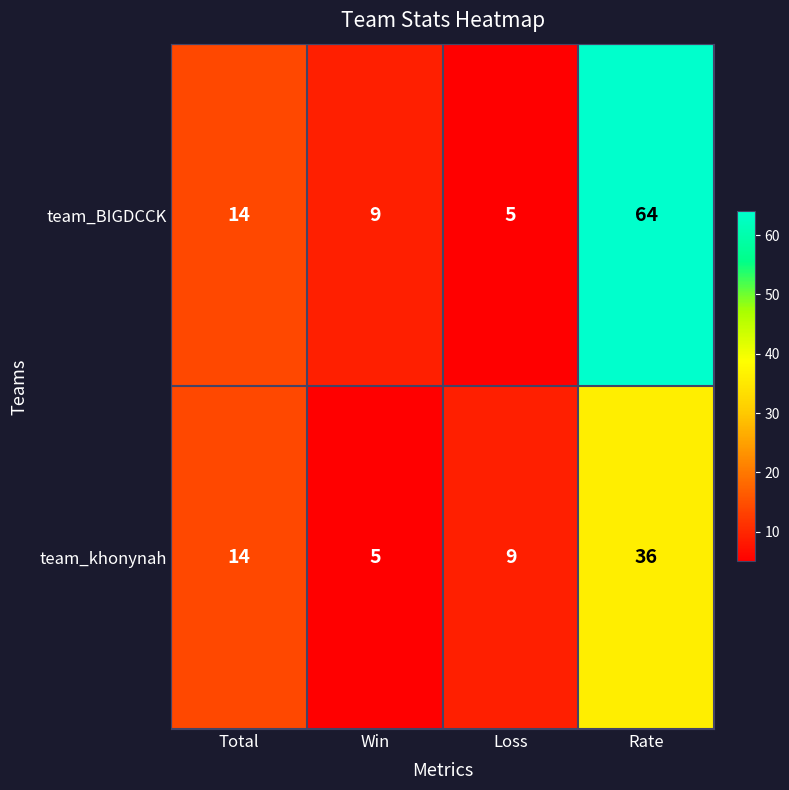

List the series in order of their peak value, lowest first.

team_khonynah, team_BIGDCCK